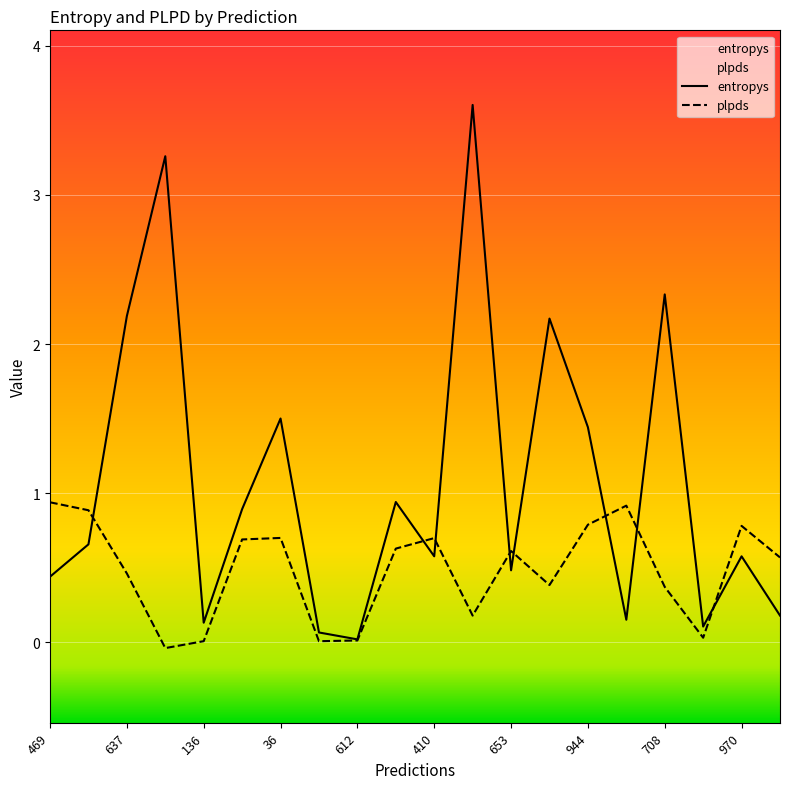

At how many categories does at least one series exceed 0?

20